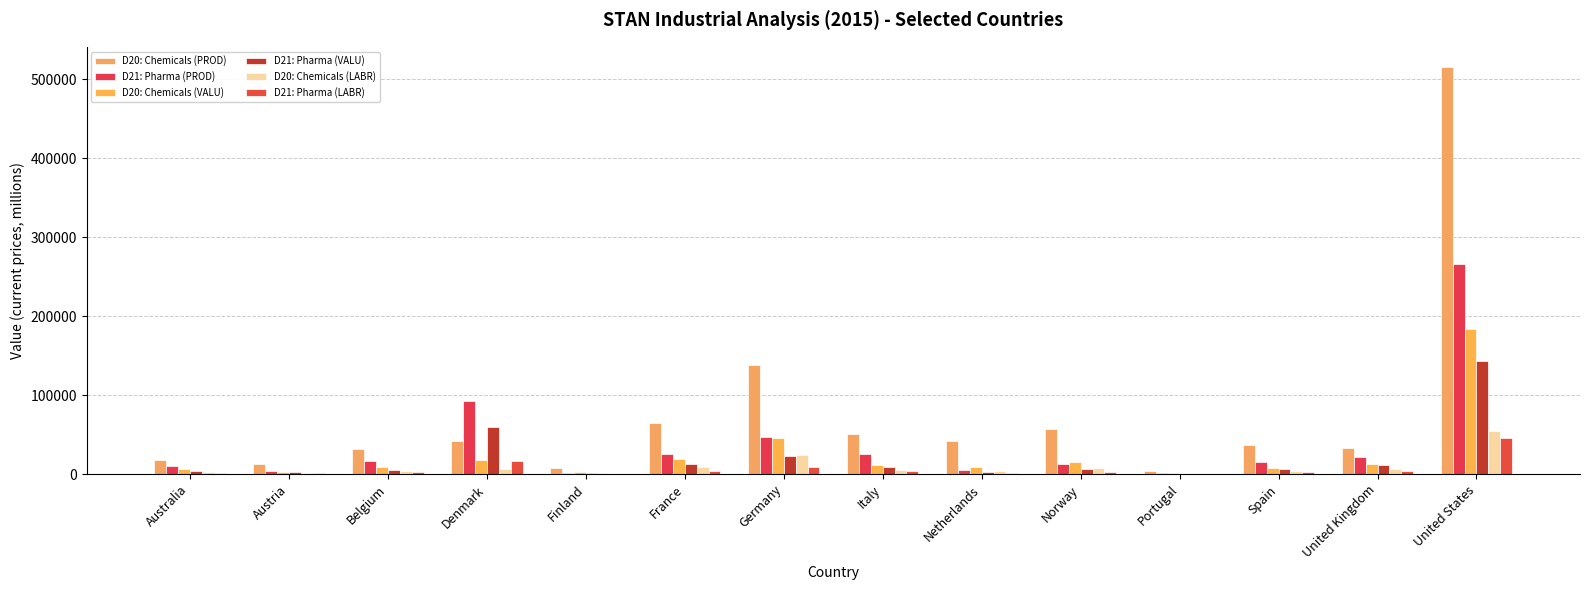

Where is D21: Pharma (PROD) nearest to the value 133690?

Denmark